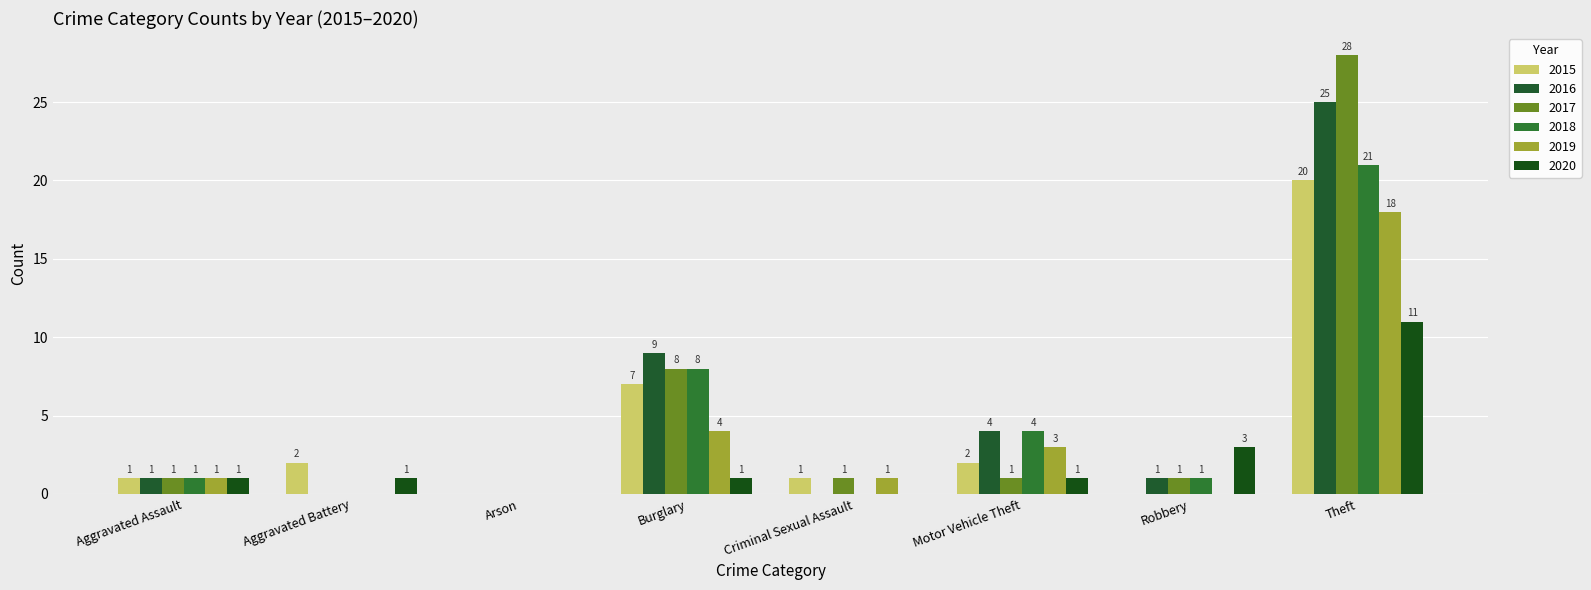

Are the bars horizontal?

No